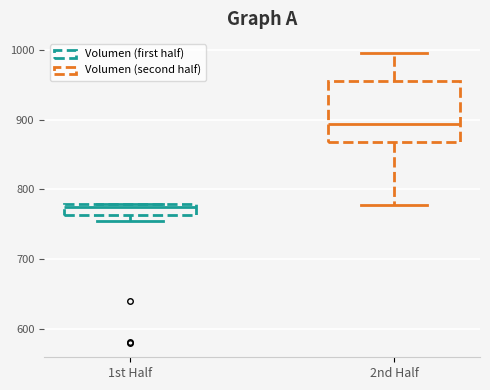

Which box has the highest median line?

2nd Half